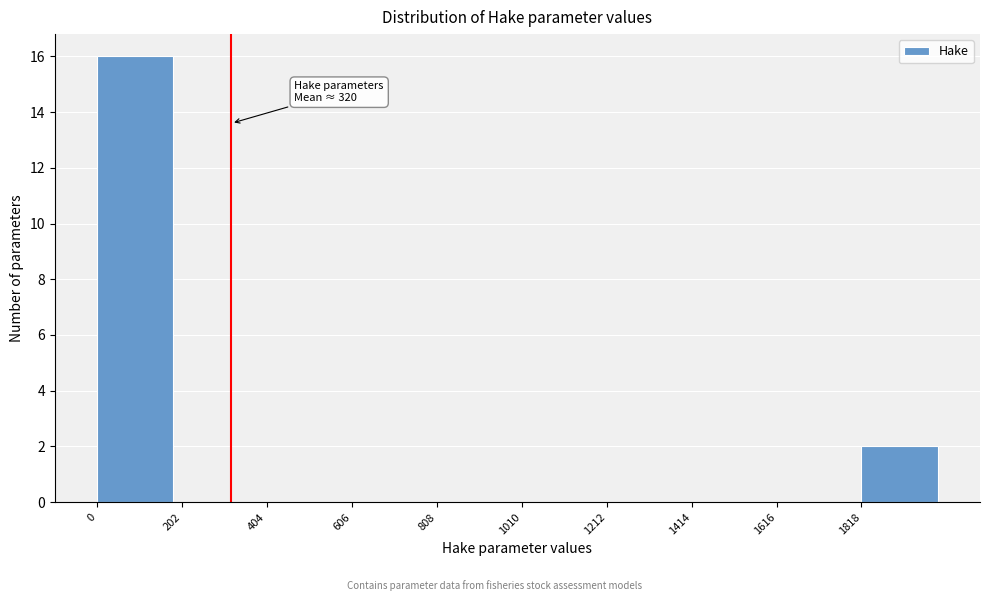

Over which range of the x-axis is the bar tallest?

0 to 200